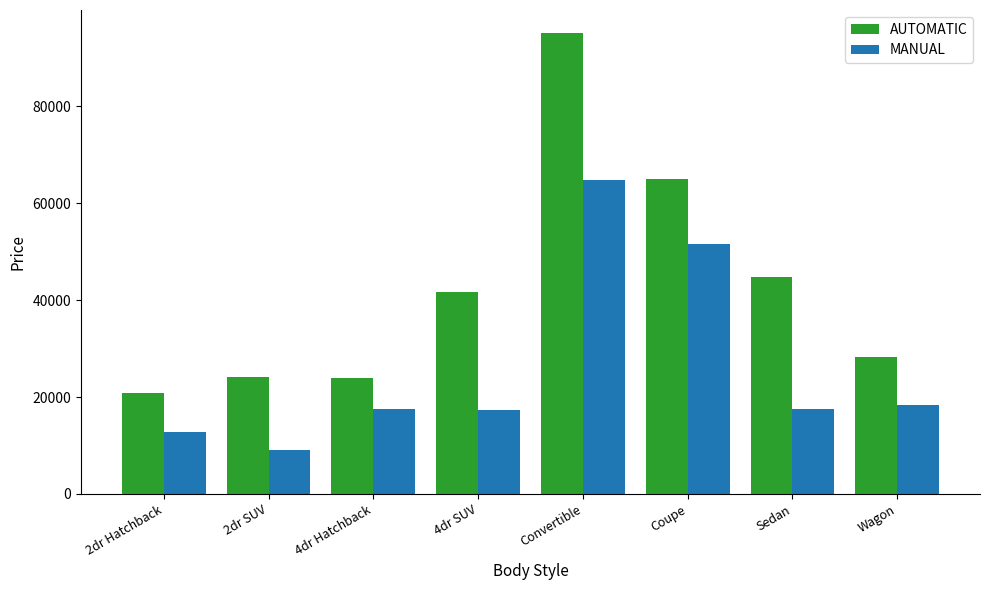

The value of AUTOMATIC at 2dr SUV is 14811.8. True or false?

False